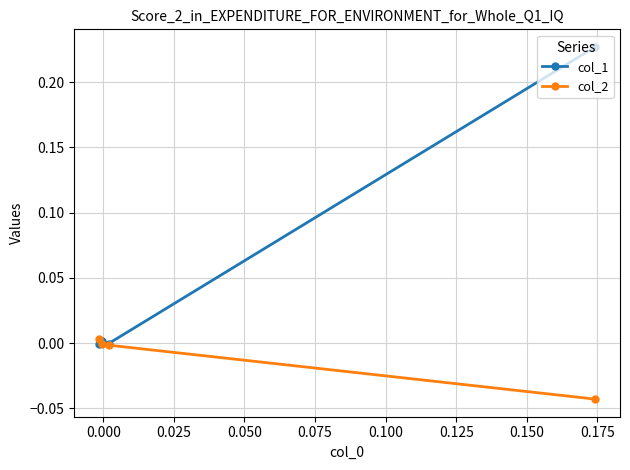

Which series has the largest range (max minus min)?

col_1